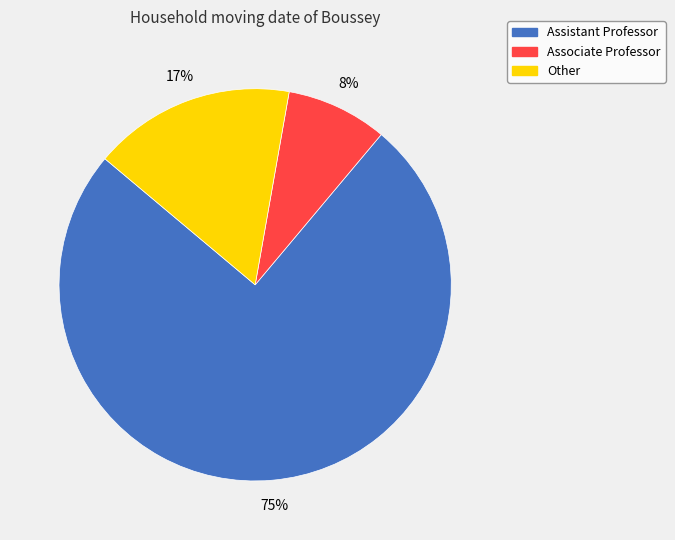

Which slice represents more than half of the pie?

Assistant Professor